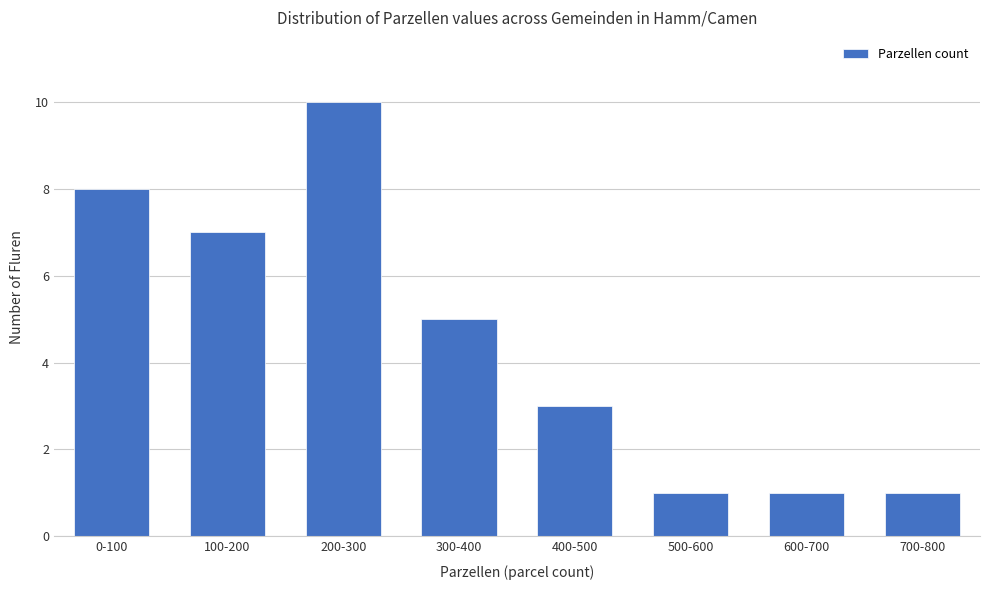

Reading right to left, what are all the values shown in this chart?

1	1	1	3	5	10	7	8